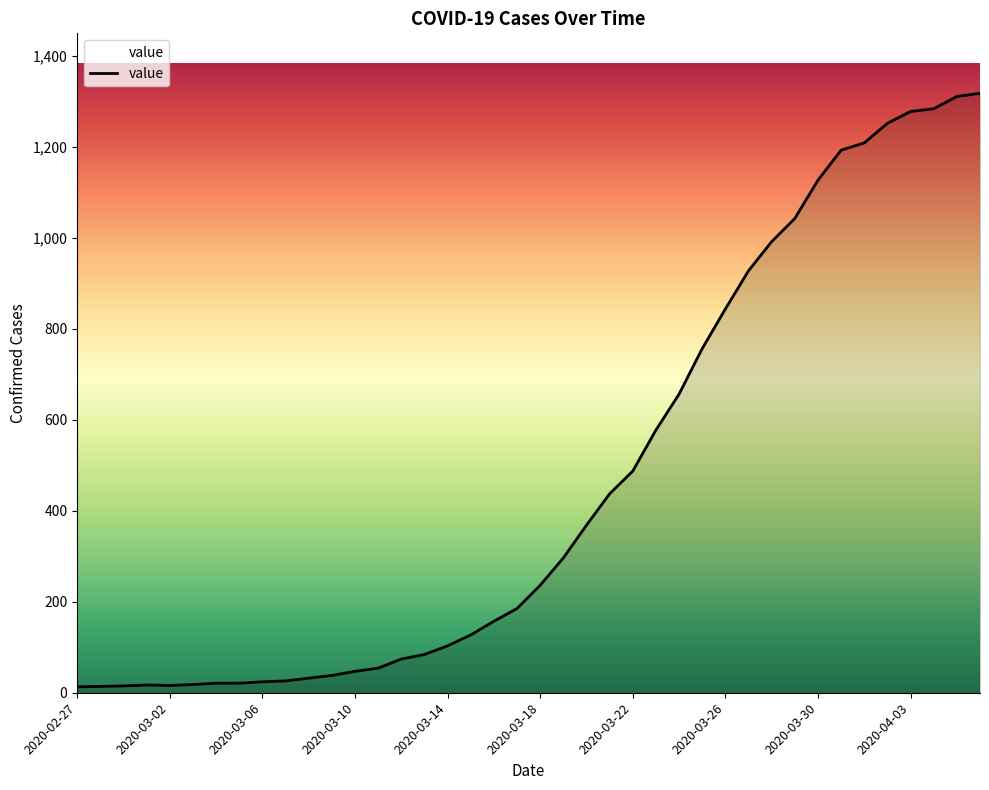

What is the difference between the maximum and minimum values?

1304